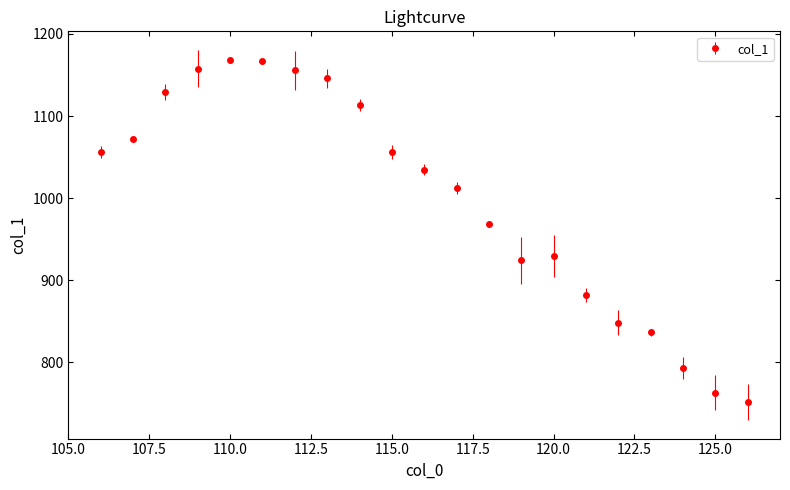

What is the minimum value shown in the chart?

751.8